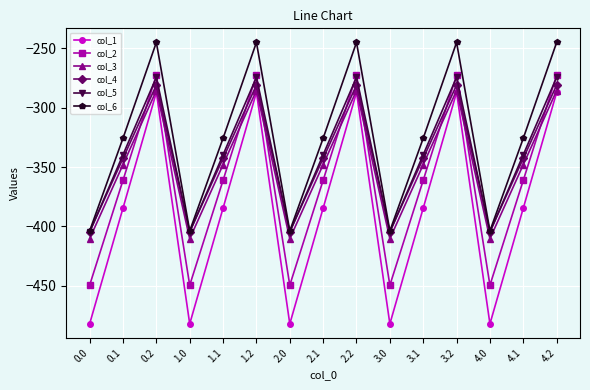

Reading right to left, transcribe all the data shown in this chart.

col_1: 4.2=-287.1	4.1=-384.6	4.0=-482.0	3.2=-287.1	3.1=-384.6	3.0=-482.0	2.2=-287.1	2.1=-384.6	2.0=-482.0	1.2=-287.1	1.1=-384.6	1.0=-482.0	0.2=-287.1	0.1=-384.6	0.0=-482.0
col_2: 4.2=-272.7	4.1=-361.1	4.0=-449.5	3.2=-272.7	3.1=-361.1	3.0=-449.5	2.2=-272.7	2.1=-361.1	2.0=-449.5	1.2=-272.7	1.1=-361.1	1.0=-449.5	0.2=-272.7	0.1=-361.1	0.0=-449.5
col_3: 4.2=-285.5	4.1=-347.9	4.0=-410.3	3.2=-285.5	3.1=-347.9	3.0=-410.3	2.2=-285.5	2.1=-347.9	2.0=-410.3	1.2=-285.5	1.1=-347.9	1.0=-410.3	0.2=-285.5	0.1=-347.9	0.0=-410.3
col_4: 4.2=-281.0	4.1=-342.7	4.0=-404.4	3.2=-281.0	3.1=-342.7	3.0=-404.4	2.2=-281.0	2.1=-342.7	2.0=-404.4	1.2=-281.0	1.1=-342.7	1.0=-404.4	0.2=-281.0	0.1=-342.7	0.0=-404.4
col_5: 4.2=-274.4	4.1=-339.6	4.0=-404.9	3.2=-274.4	3.1=-339.6	3.0=-404.9	2.2=-274.4	2.1=-339.6	2.0=-404.9	1.2=-274.4	1.1=-339.6	1.0=-404.9	0.2=-274.4	0.1=-339.6	0.0=-404.9
col_6: 4.2=-245.0	4.1=-325.7	4.0=-403.8	3.2=-245.0	3.1=-325.7	3.0=-403.8	2.2=-245.0	2.1=-325.7	2.0=-403.8	1.2=-245.0	1.1=-325.7	1.0=-403.8	0.2=-245.0	0.1=-325.7	0.0=-403.8